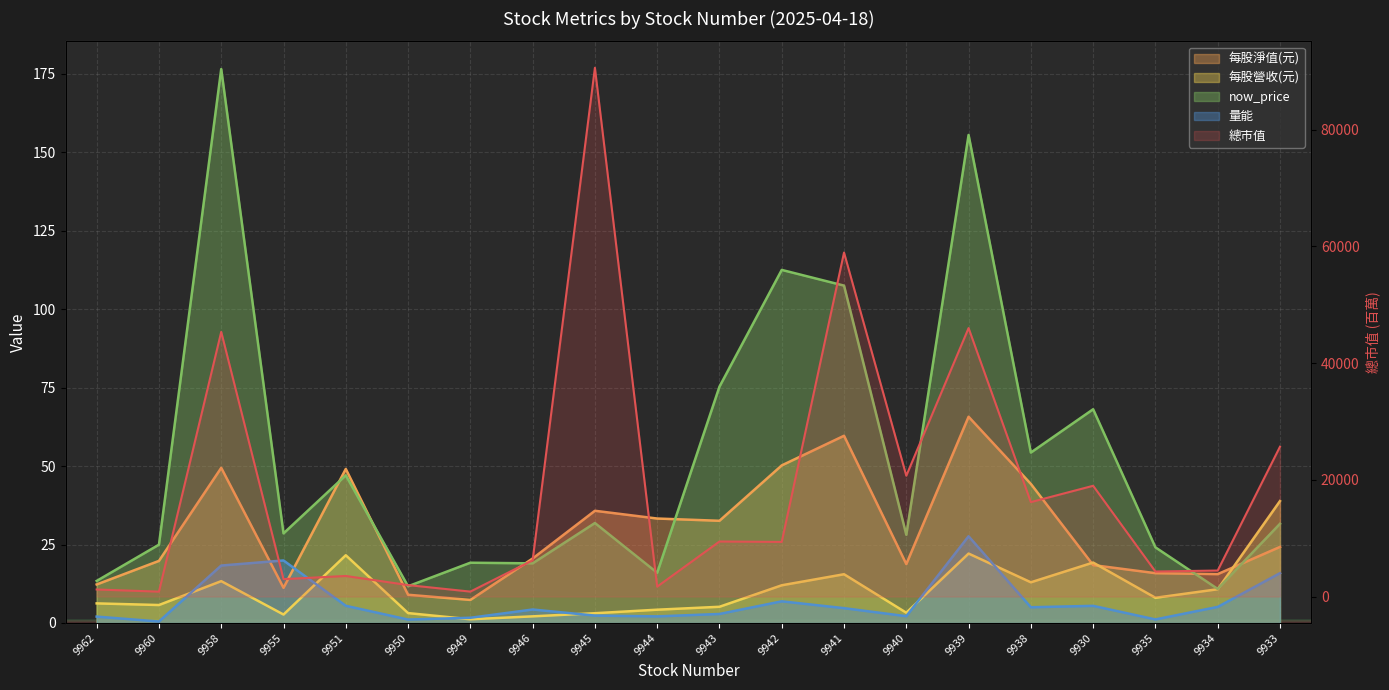

What is the difference between the maximum and minimum values in the 量能 series?

27.2